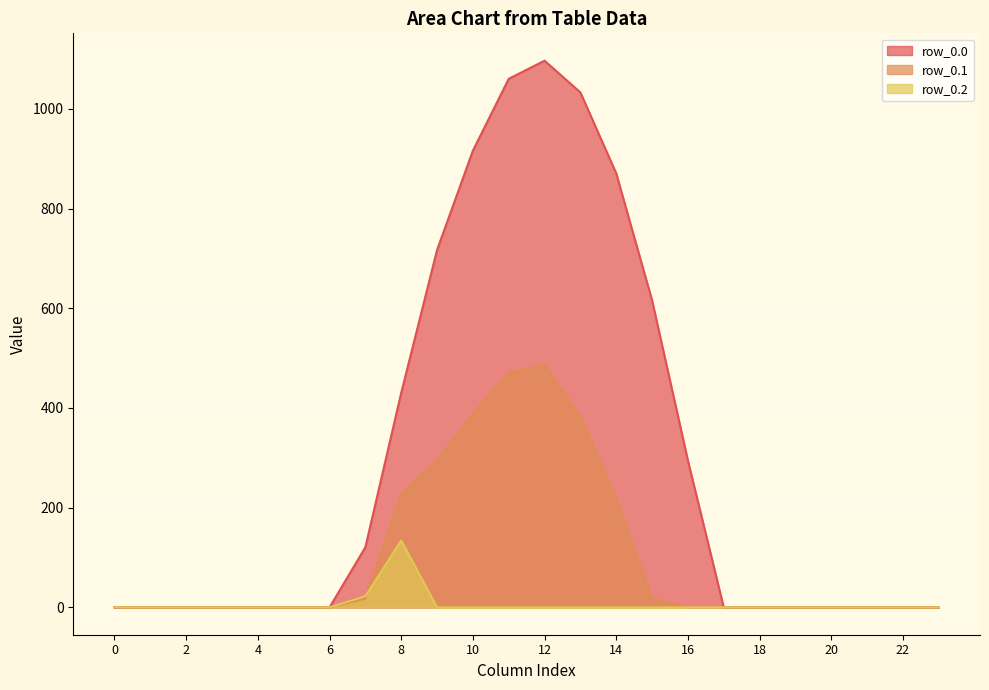

Rank the series by their average value, from lowest to highest.

row_0.2, row_0.1, row_0.0